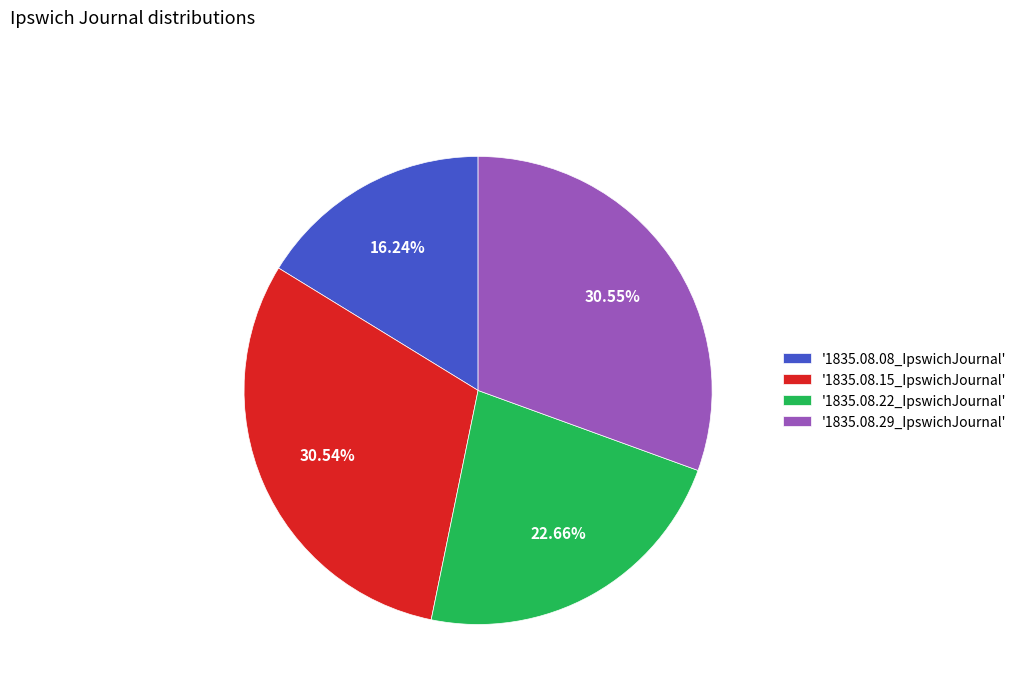

Combined, do '1835.08.22_IpswichJournal' and '1835.08.29_IpswichJournal' account for over 50%?

Yes